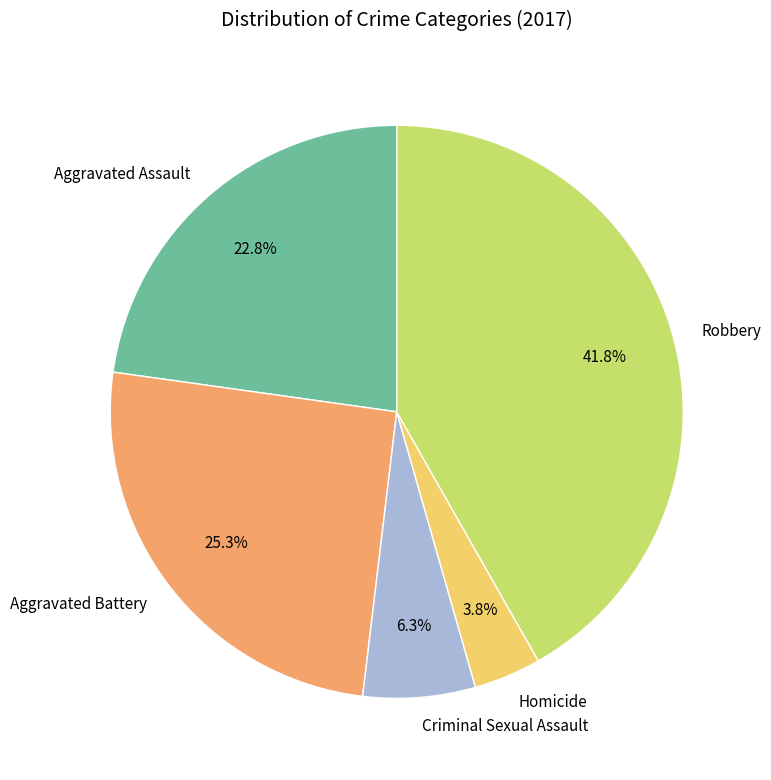

To the nearest percent, what is the difference between the largest and smallest slice percentages?

38%